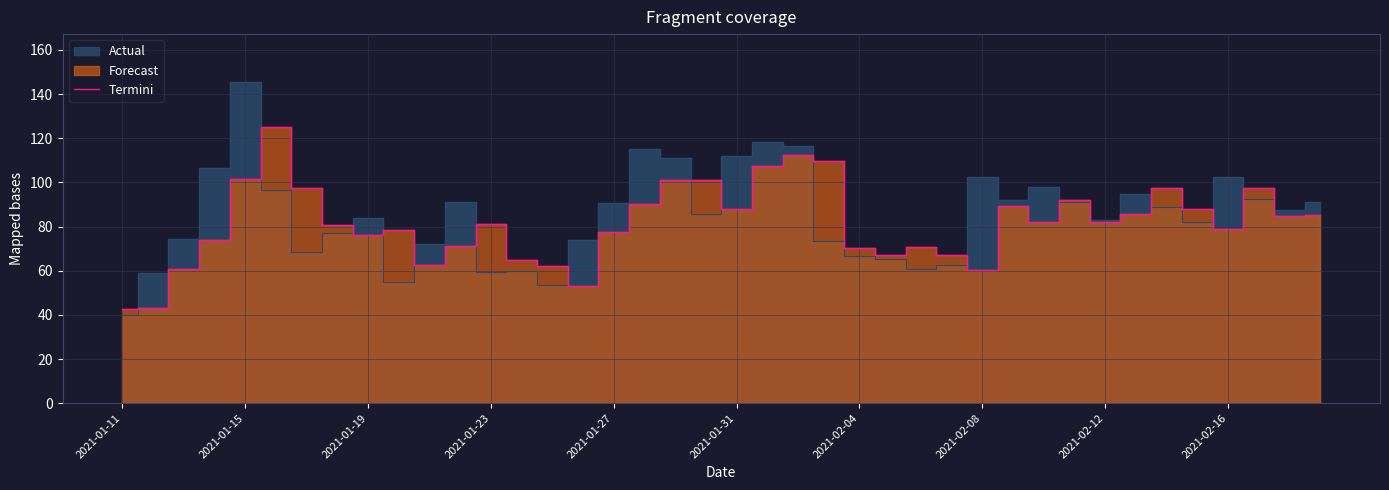

Is it true that the value at 2021-01-27 is 77.7?

True